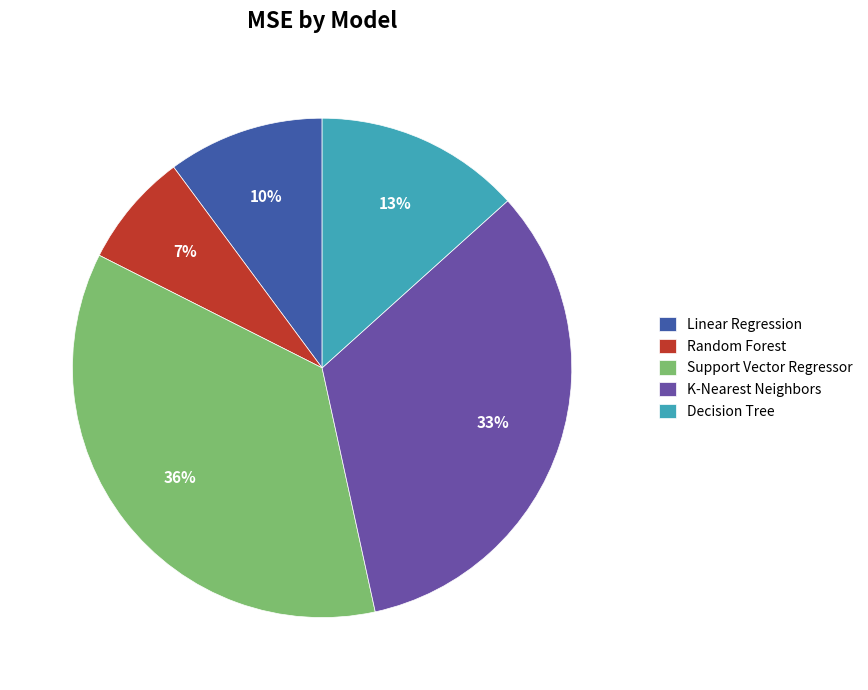

True or false: Support Vector Regressor accounts for 28% of the total.

False